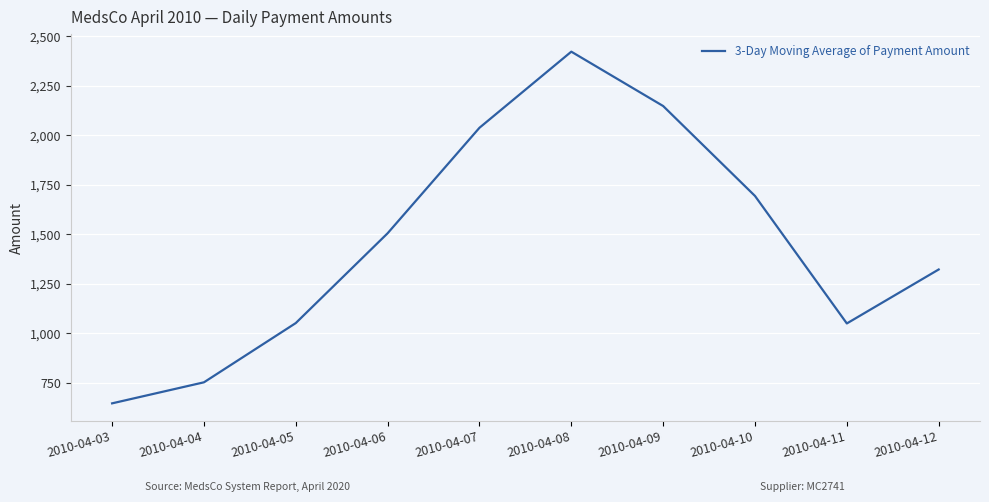

The value at 2010-04-07 is 2038.1. True or false?

True